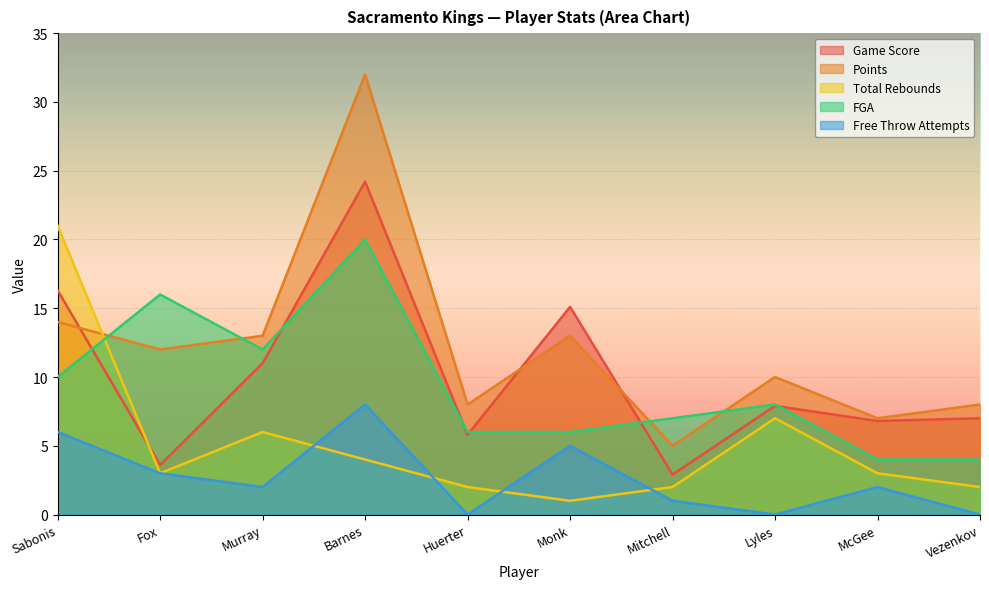

What are all the series names shown in the legend?

Game Score, Points, Total Rebounds, FGA, Free Throw Attempts